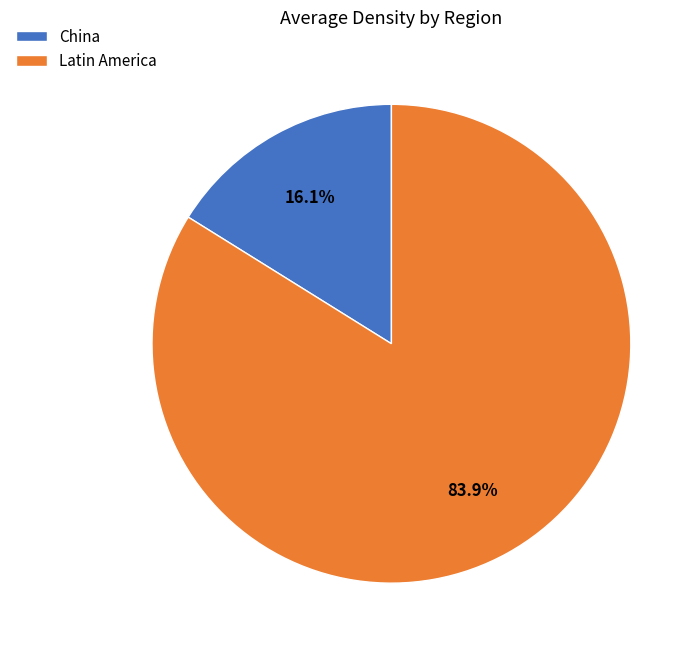

What is the largest slice in the pie chart?

Latin America